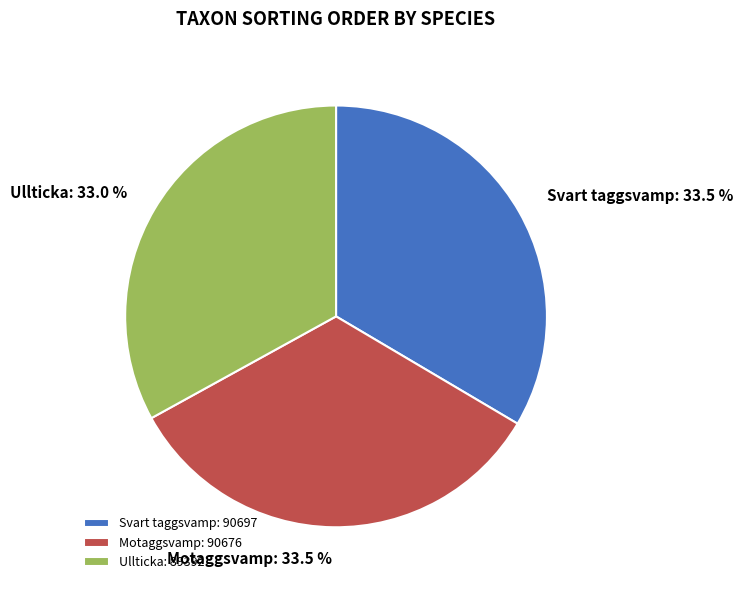

Does Ullticka account for over 50% of the chart?

No